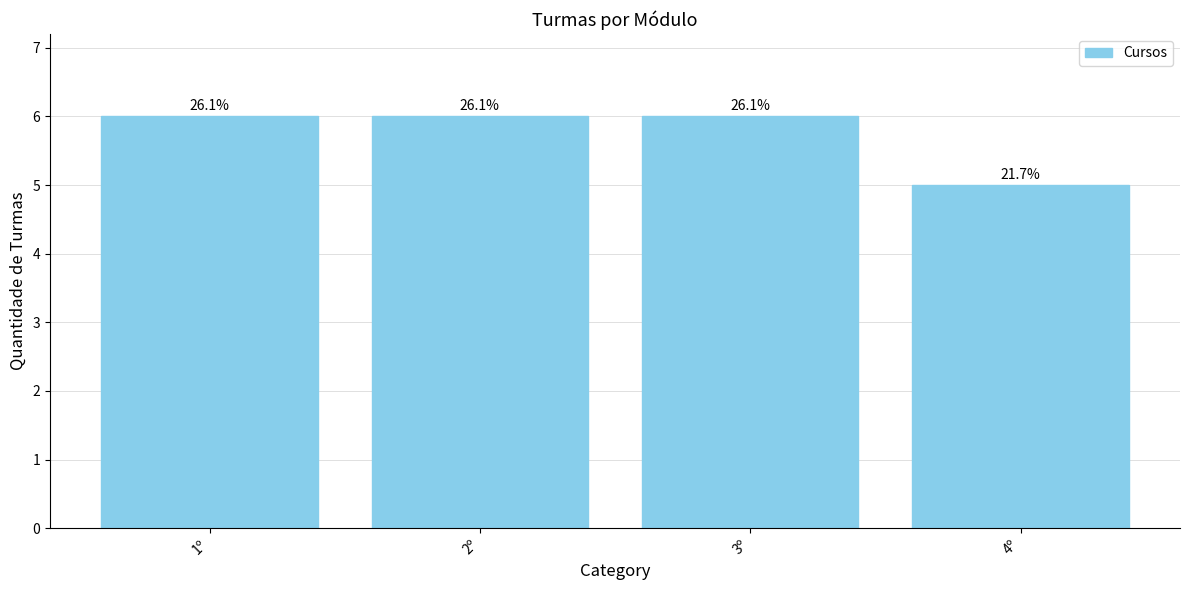

At which category does the chart reach its peak across all series?

1º